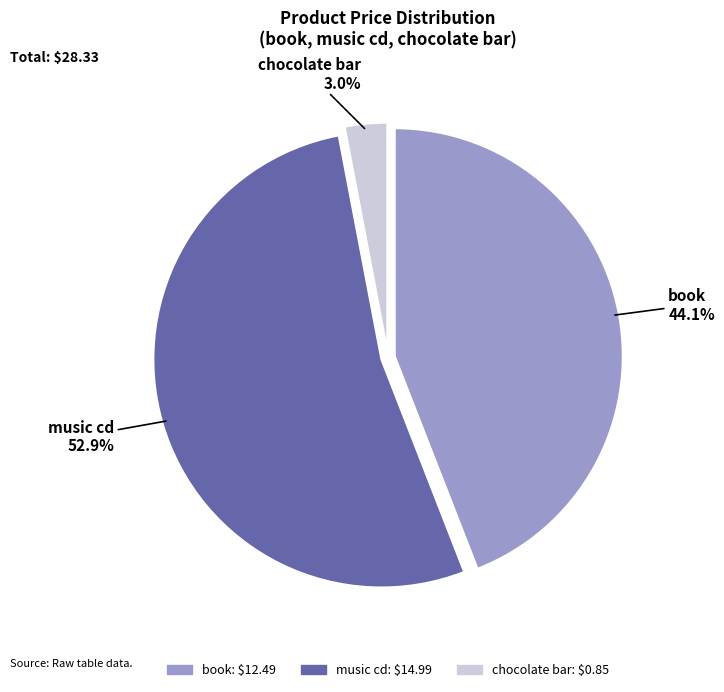

How many segments does this pie chart have?

3